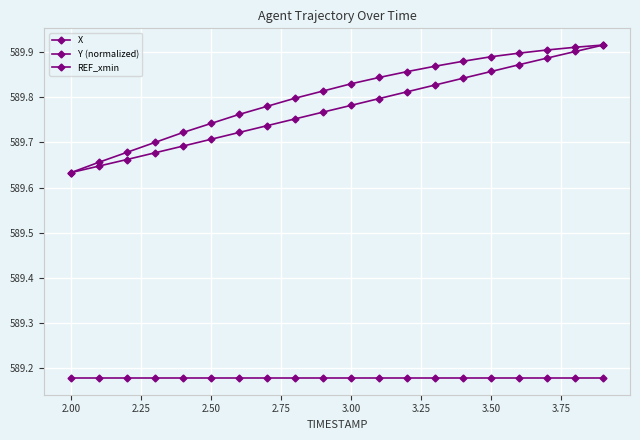

Does the chart display data point markers on the line(s)?

Yes